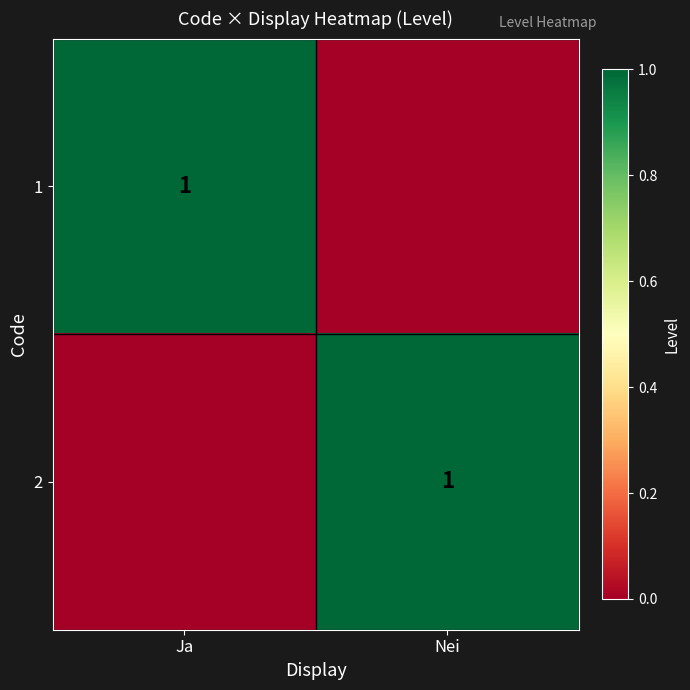

True or false: 1 has a value of 1 at Ja.

True